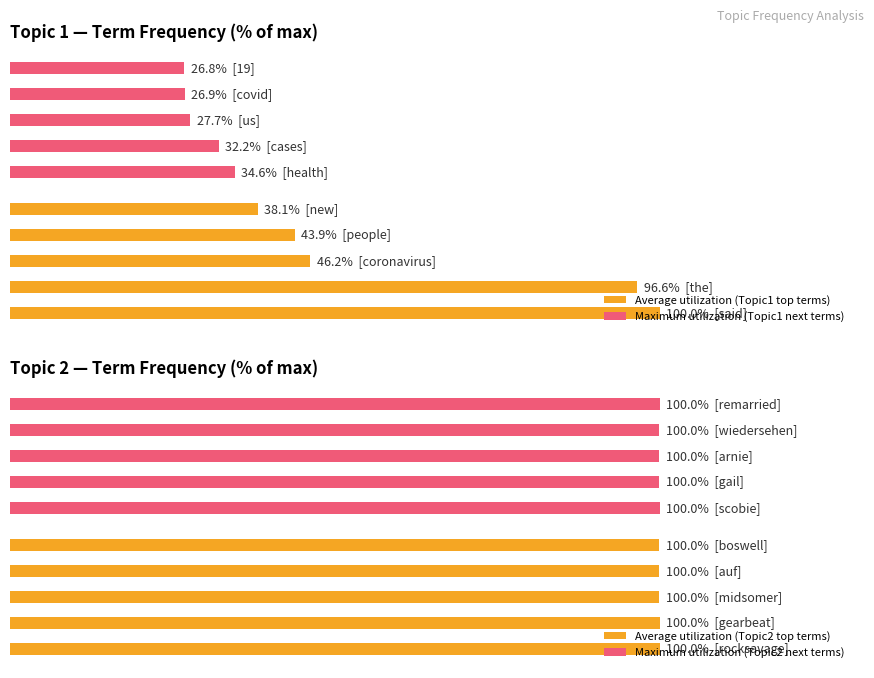

Reading left to right, what are all the values shown in this chart?

Average utilization (Topic1 top terms): 100.0	96.6	46.2	43.9	38.1
Maximum utilization (Topic1 next terms): 34.6	32.2	27.7	26.9	26.8
Average utilization (Topic2 top terms): 100.0	100.0	100.0	100.0	100.0
Maximum utilization (Topic2 next terms): 100.0	100.0	100.0	100.0	100.0